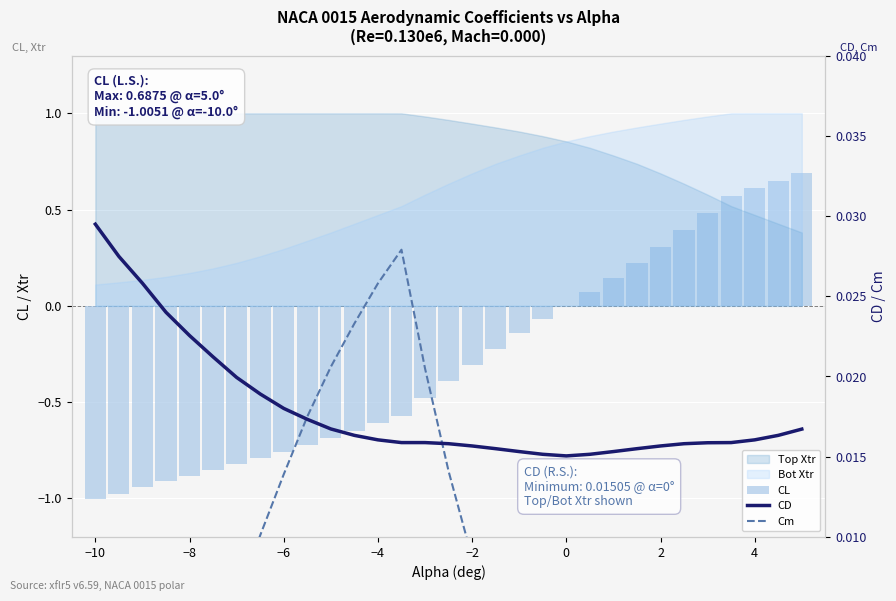

At how many categories does at least one series exceed 0?

31